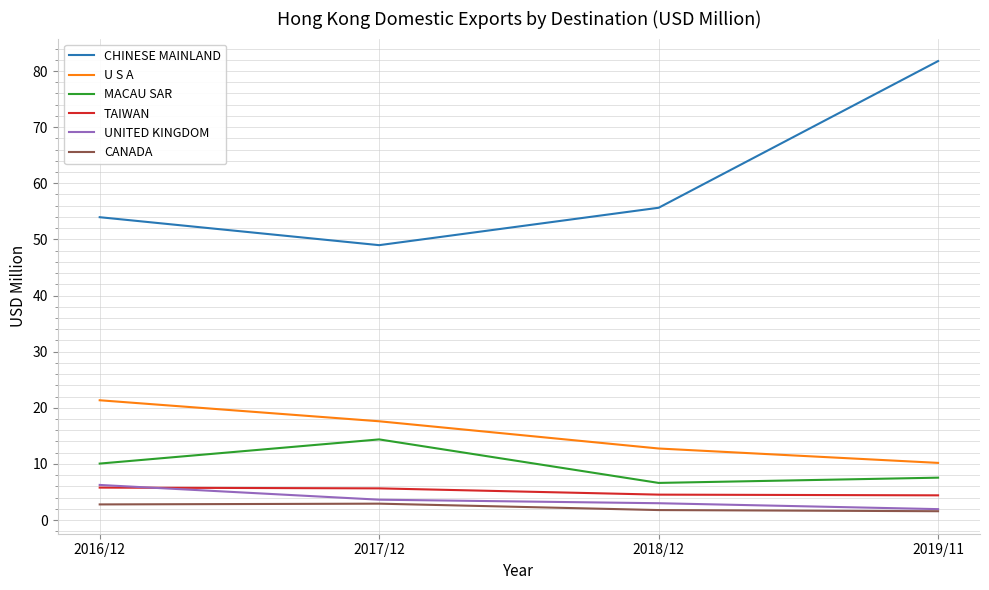

List the labels in order of CHINESE MAINLAND value, smallest first.

2017/12, 2016/12, 2018/12, 2019/11